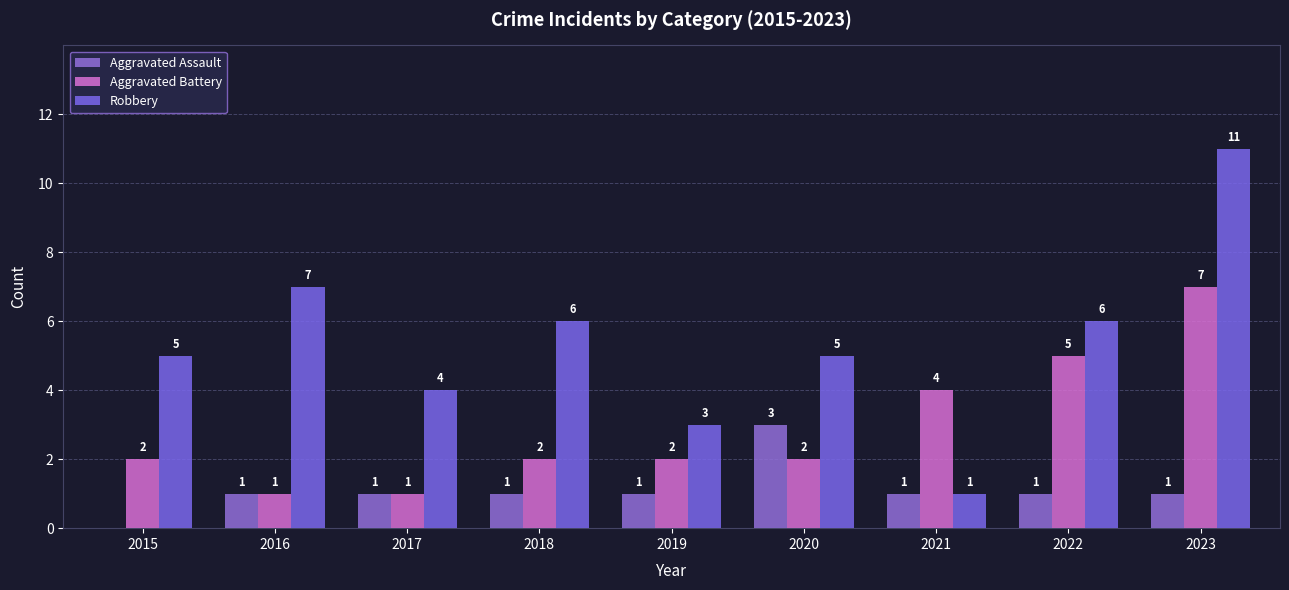

Reading left to right, what are all the values shown in this chart?

Aggravated Assault: 2015=0	2016=1	2017=1	2018=1	2019=1	2020=3	2021=1	2022=1	2023=1
Aggravated Battery: 2015=2	2016=1	2017=1	2018=2	2019=2	2020=2	2021=4	2022=5	2023=7
Robbery: 2015=5	2016=7	2017=4	2018=6	2019=3	2020=5	2021=1	2022=6	2023=11